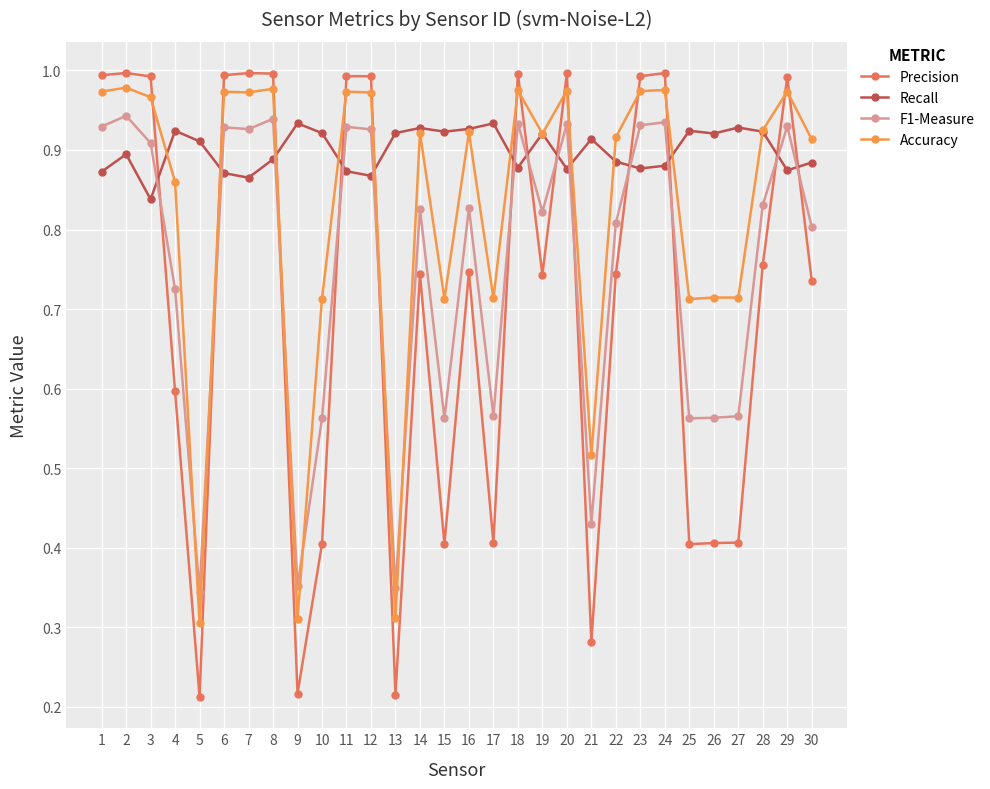

What is the difference between the highest and lowest values at 18?

0.1